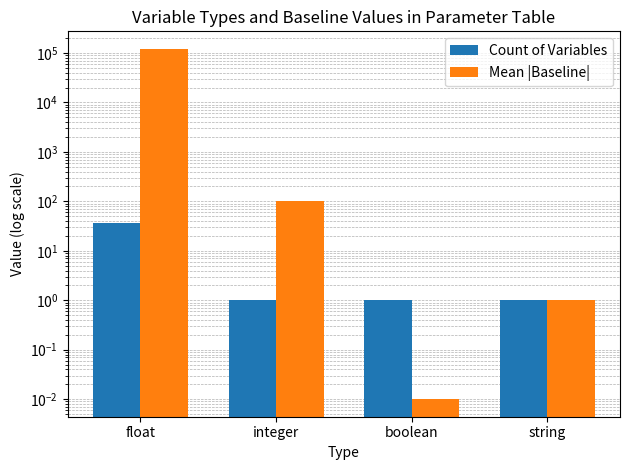

What is the average value of the Count of Variables series?

10.0